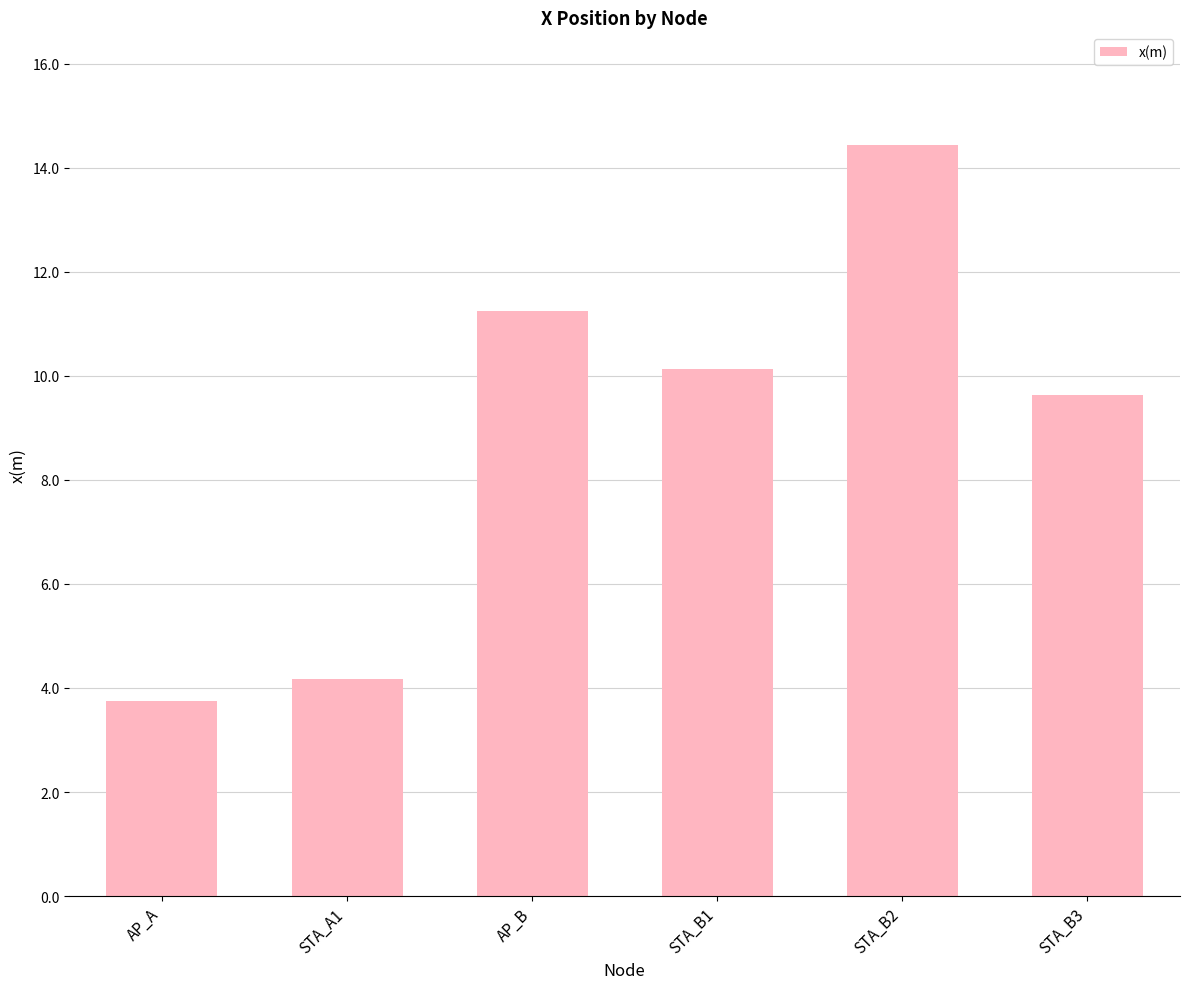

What is the difference between the second highest and second lowest values?

7.1